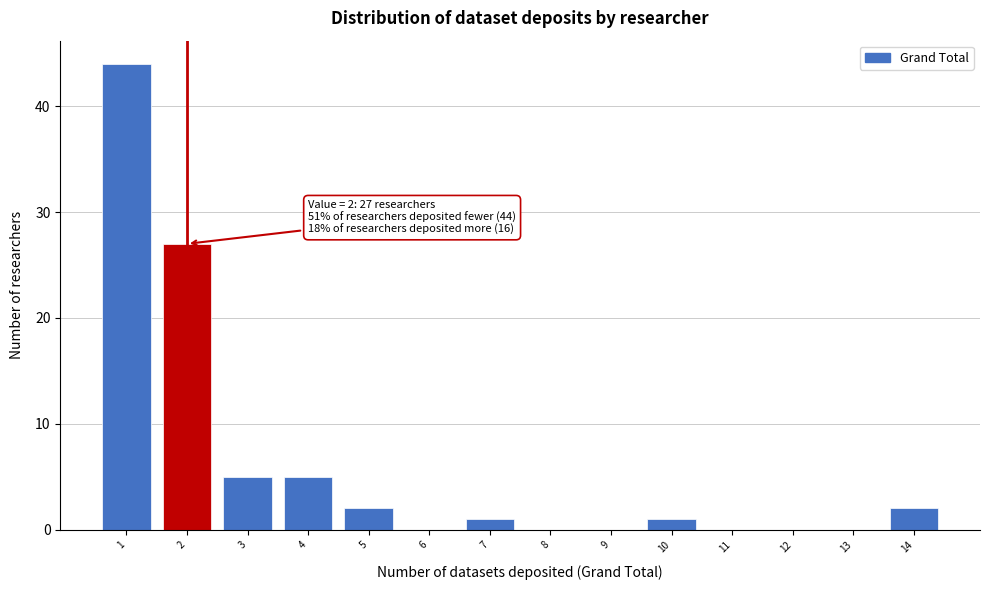

Reading left to right, transcribe all the data shown in this chart.

1=44	2=27	3=5	4=5	5=2	6=0	7=1	8=0	9=0	10=1	11=0	12=0	13=0	14=2